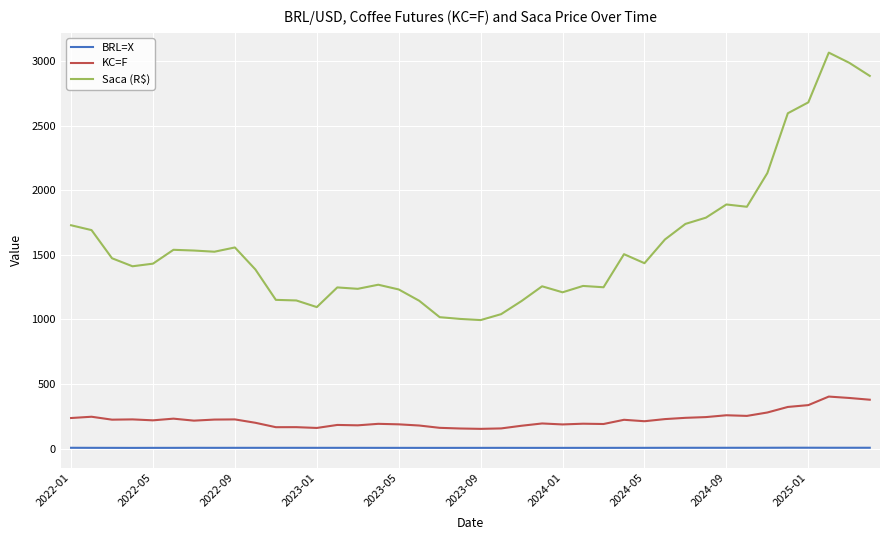

What is the minimum value for BRL=X?

4.7